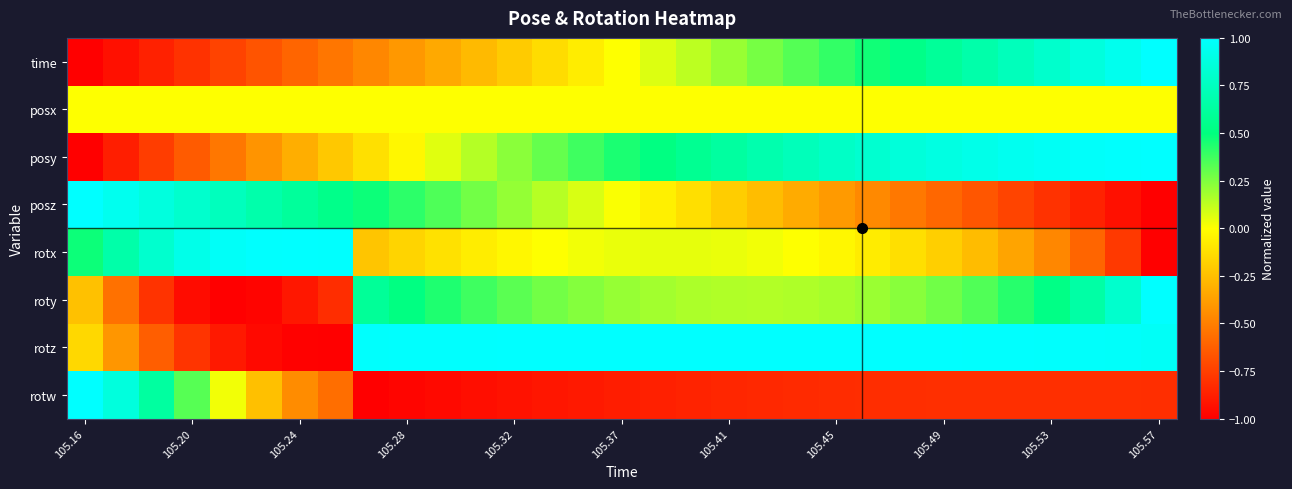

At how many categories does at least one series exceed 0?

31